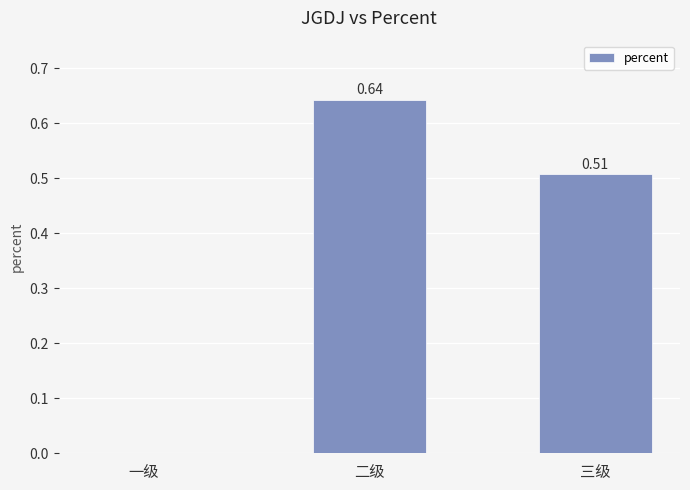

What is the change in value from 一级 to 二级?

+0.6